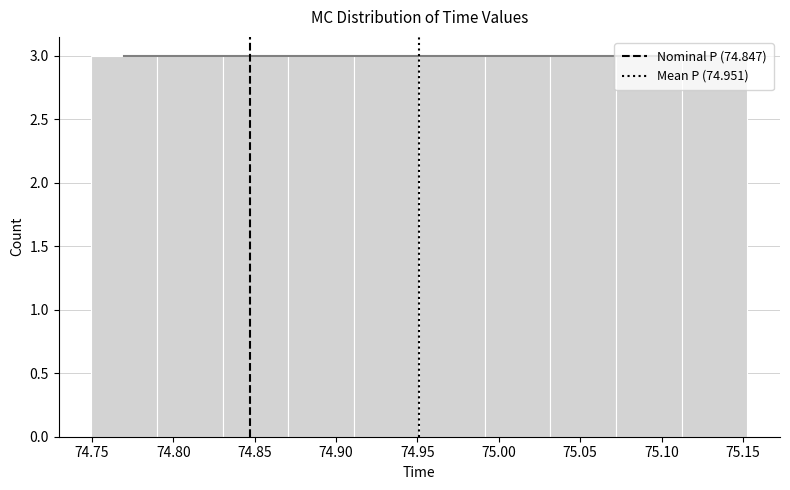

What is the height of the bar covering 74.870 to 74.910 on the x-axis? Neither the bar edges nor the heights are printed on the chart, so give them approximately, as read against the axes.

3